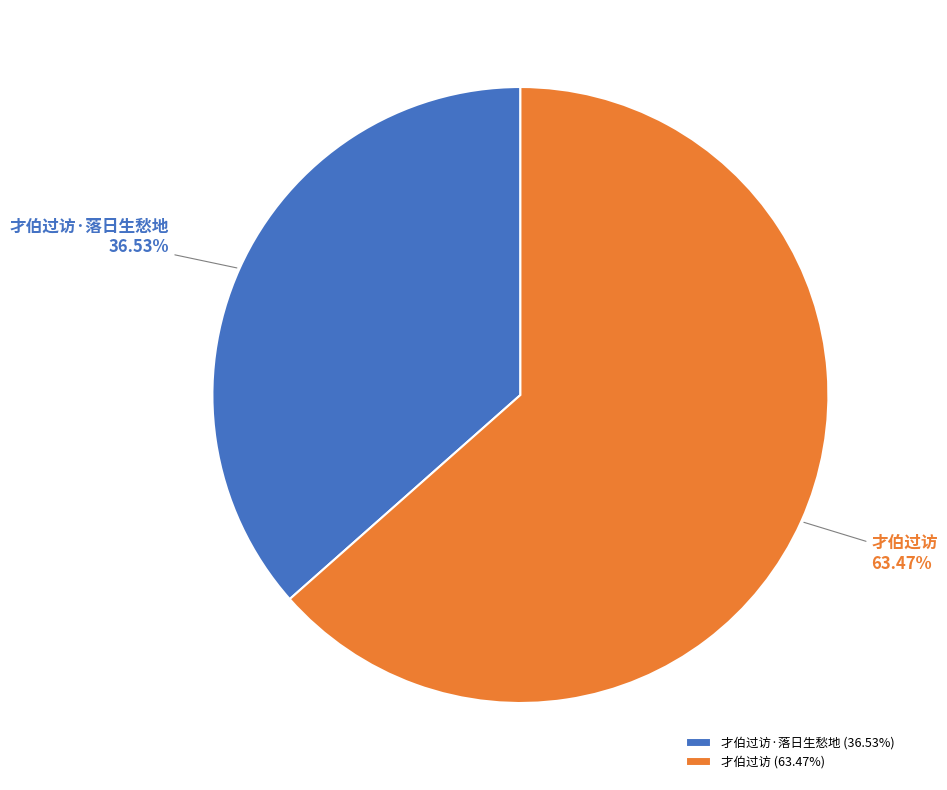

Which category has the smallest portion of the pie?

才伯过访·落日生愁地